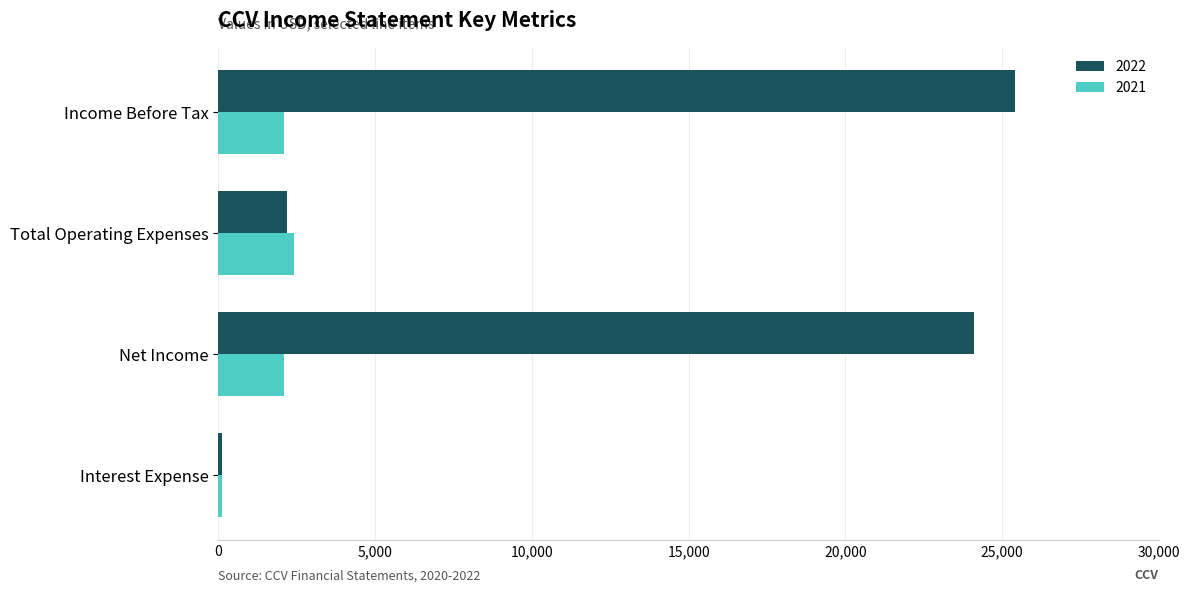

Which category has the lowest value in the 2022 series?

Interest Expense